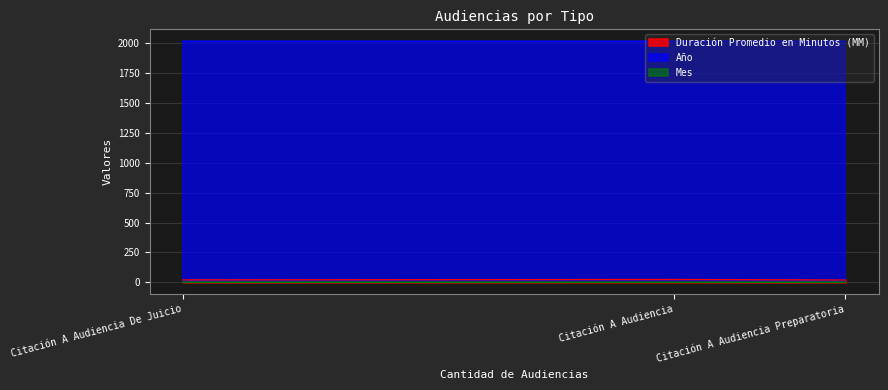

What is the total value across all series at Citación A Audiencia Preparatoria?

2043